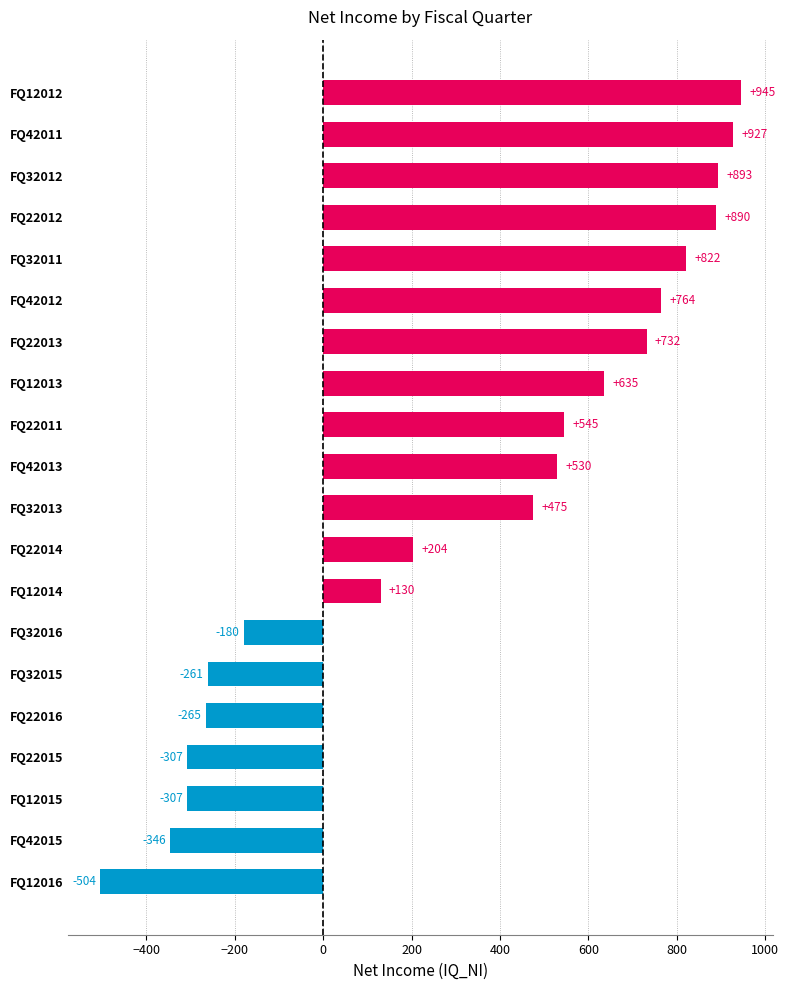

How many values are above zero?

13